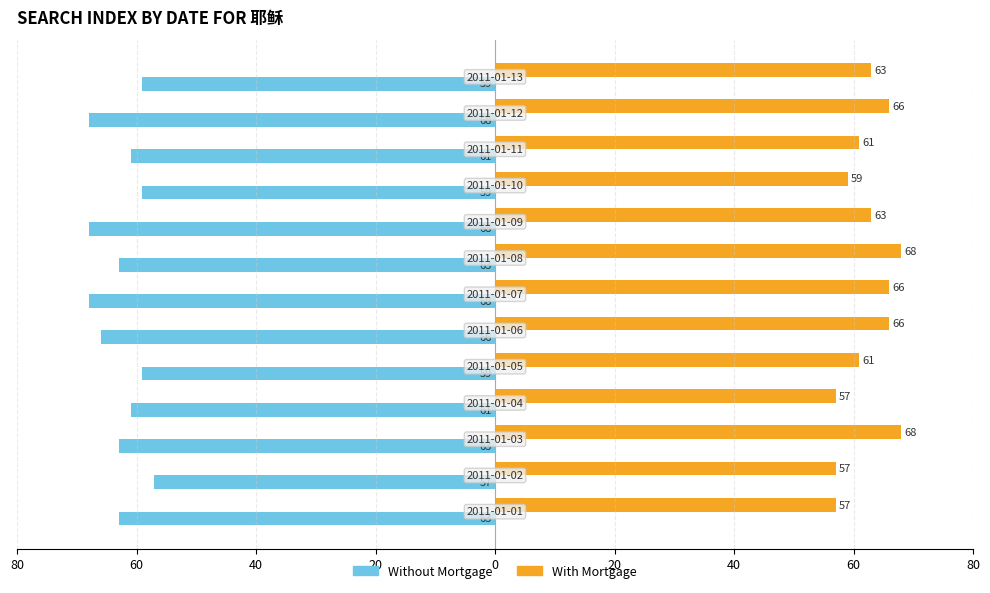

What are all the series names shown in the legend?

Without Mortgage, With Mortgage